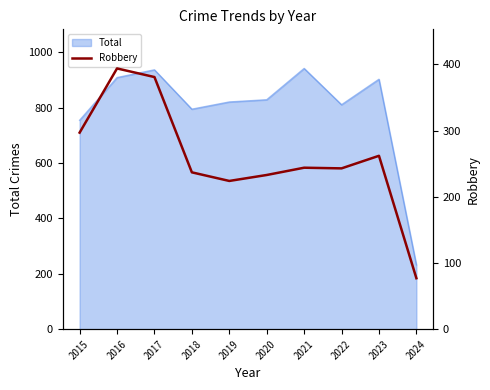

Where is Total nearest to the value 586?

2015